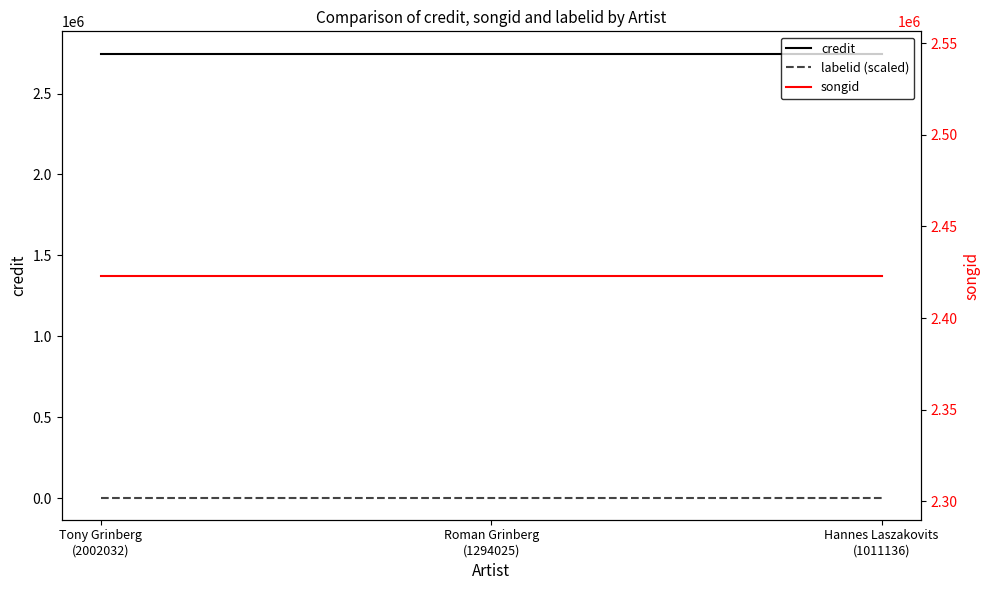

Reading right to left, what are all the values shown in this chart?

credit: 2747587	2747587	2747587
labelid (scaled): 3267	3267	3267
songid: 2423194	2423194	2423194